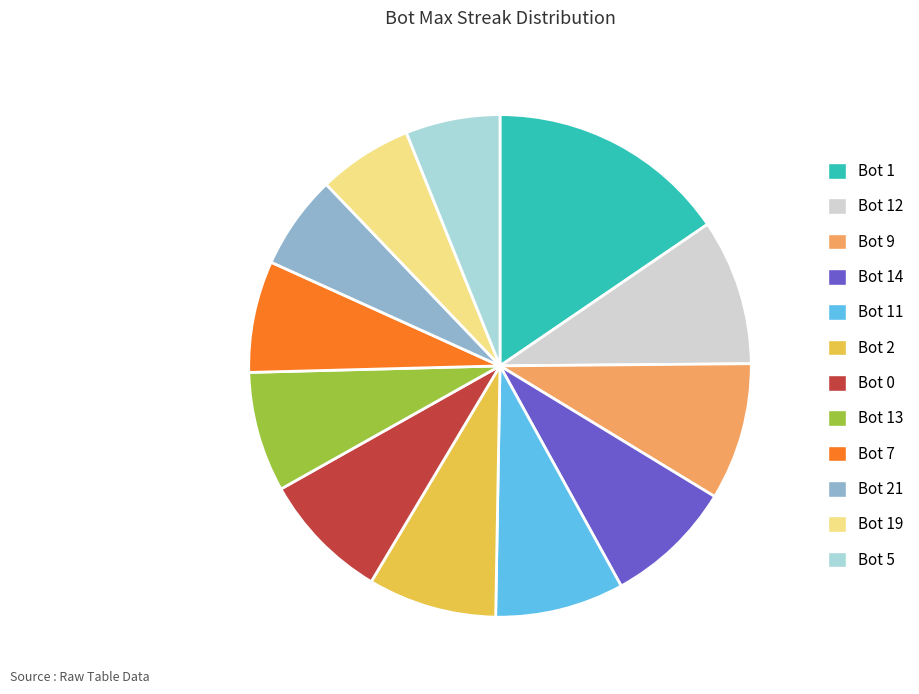

Is it true that Bot 19 is 11% of the pie?

False